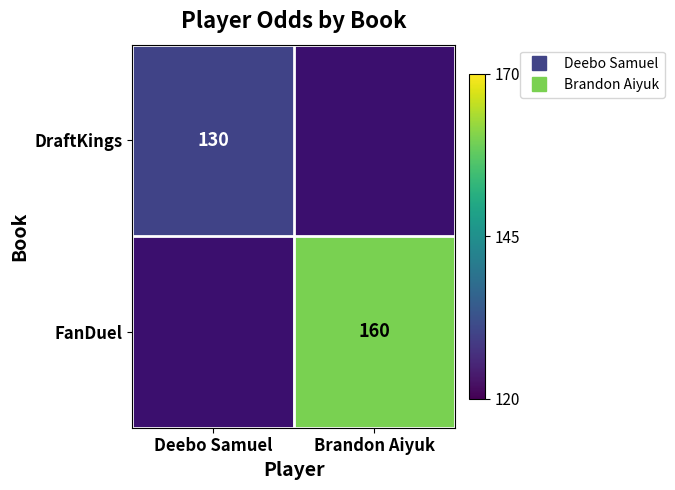

Rank the series at Brandon Aiyuk from highest to lowest value.

DraftKings, FanDuel